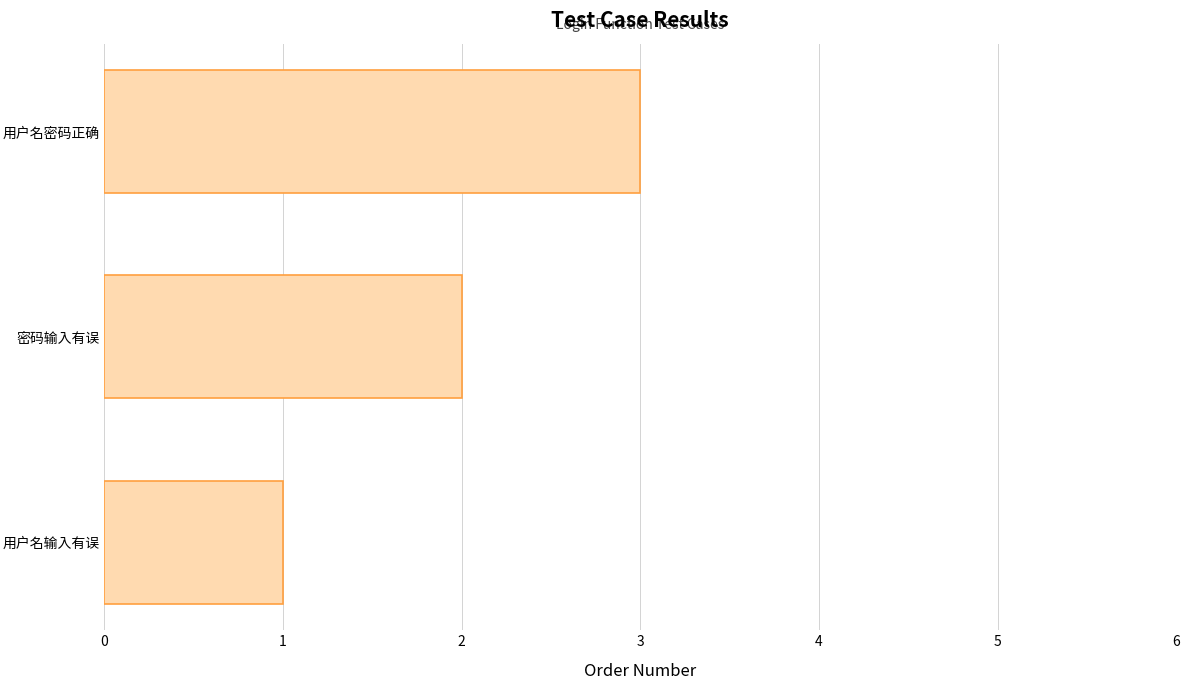

What is the sum of all values?

6